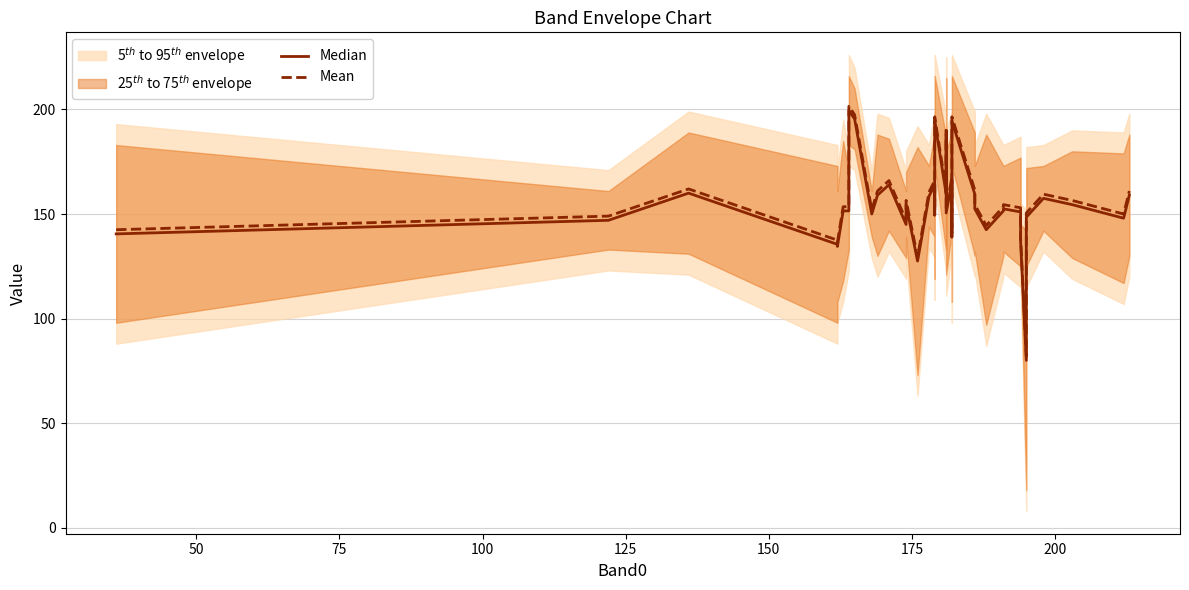

True or false: Median and Mean cross at least once.

False